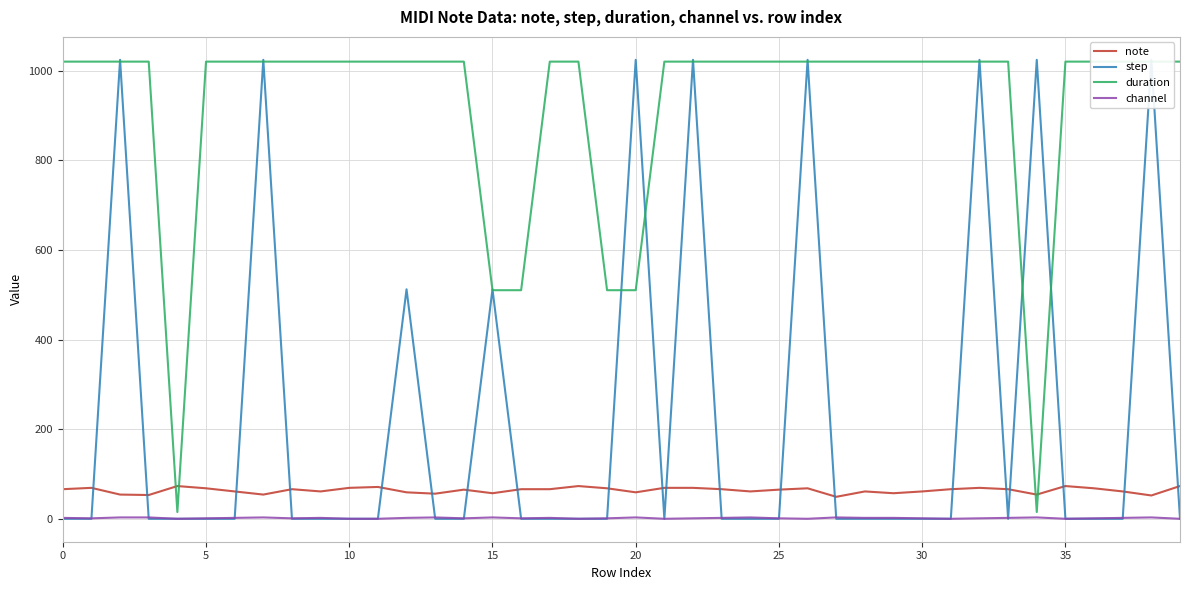

Reading left to right, transcribe all the data shown in this chart.

note: 66	69	54	53	73	68	61	54	66	61	69	71	59	56	65	57	66	66	73	68	59	69	69	66	61	65	68	49	61	57	61	66	69	66	54	73	68	61	52	73
step: 0	0	1024	0	0	0	0	1024	0	0	0	0	512	0	0	512	0	0	0	0	1024	0	1024	0	0	0	1024	0	0	0	0	0	1024	0	1024	0	0	0	1024	0
duration: 1020	1020	1020	1020	15	1020	1020	1020	1020	1020	1020	1020	1020	1020	1020	510	510	1020	1020	510	510	1020	1020	1020	1020	1020	1020	1020	1020	1020	1020	1020	1020	1020	15	1020	1020	1020	1020	1020
channel: 2	1	3	3	0	1	2	3	1	2	0	0	2	3	1	3	1	2	0	1	3	0	1	2	3	1	0	3	2	2	1	0	1	2	3	0	1	2	3	0